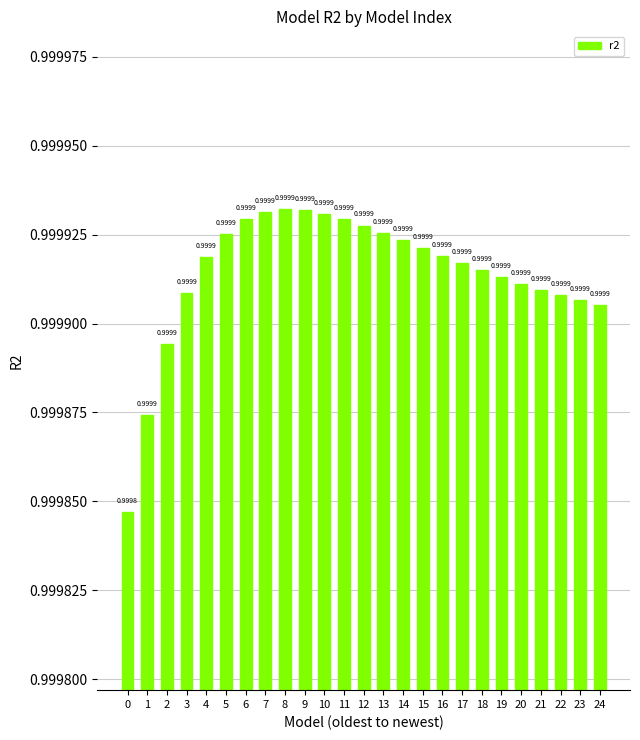

Between 15 and 1, which is larger?

15